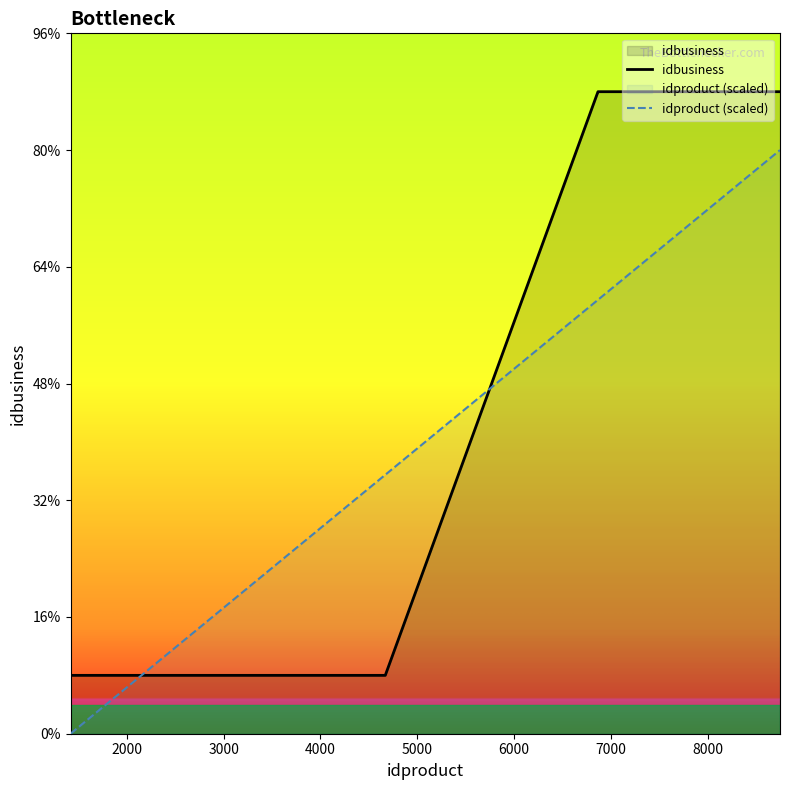

Does the chart display data point markers on the line(s)?

No